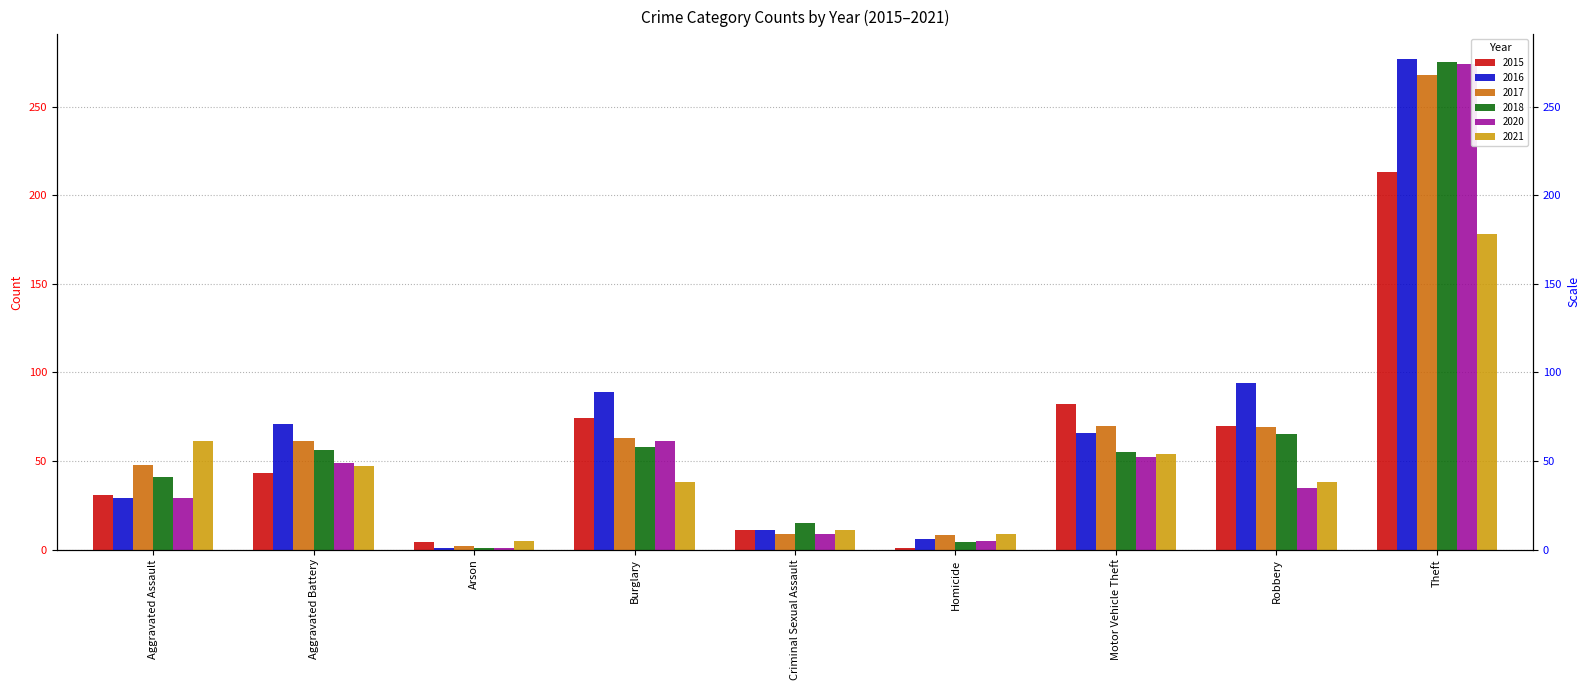

Is it true that 2015 equals 2 at Homicide?

False